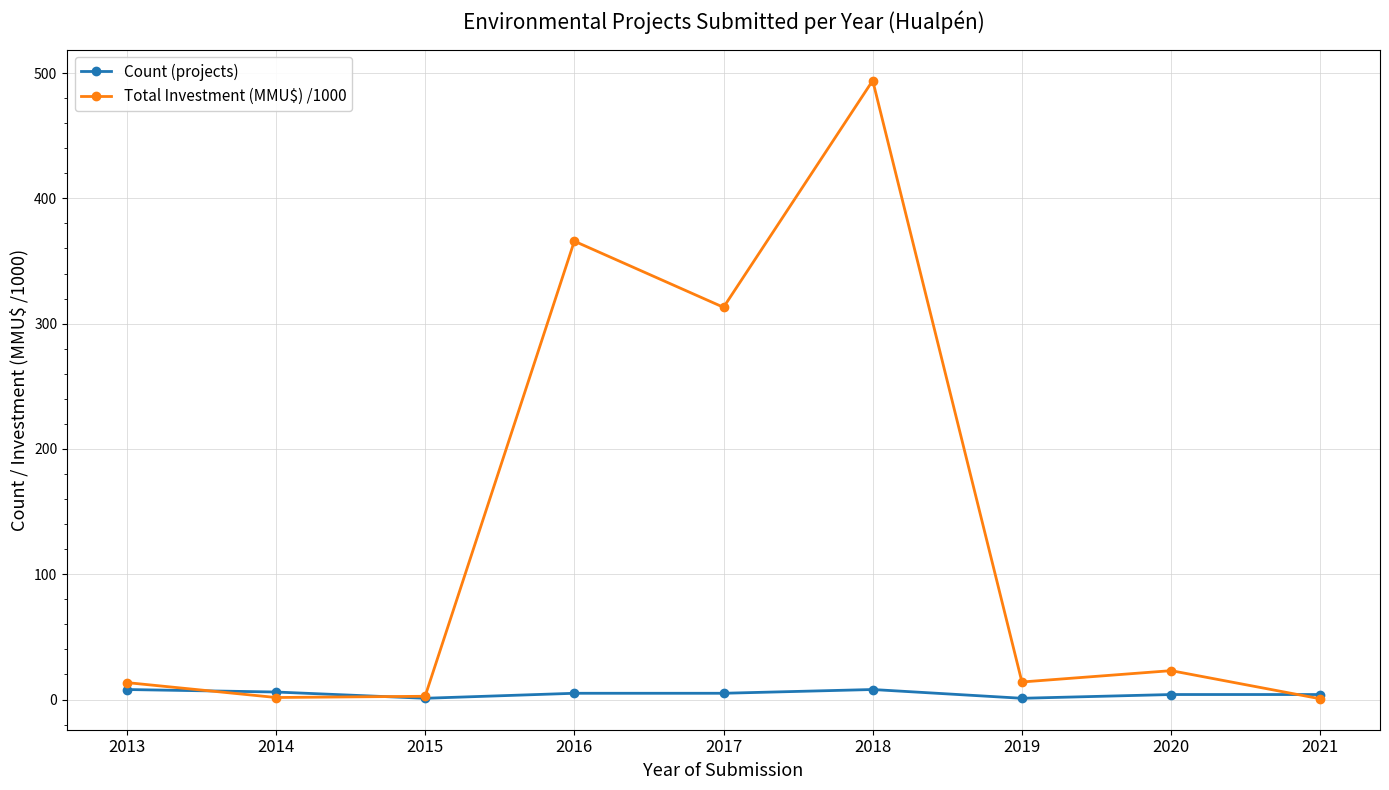

At which label does Total Investment (MMU$) /1000 reach its peak?

2018